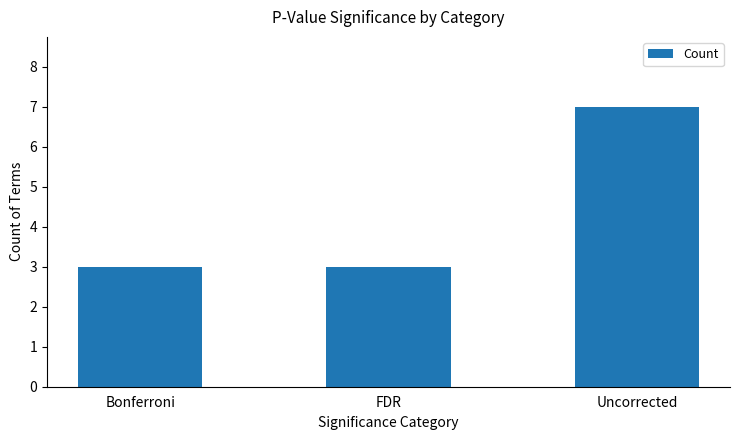

Reading right to left, extract all data points from this chart.

Uncorrected=7	FDR=3	Bonferroni=3